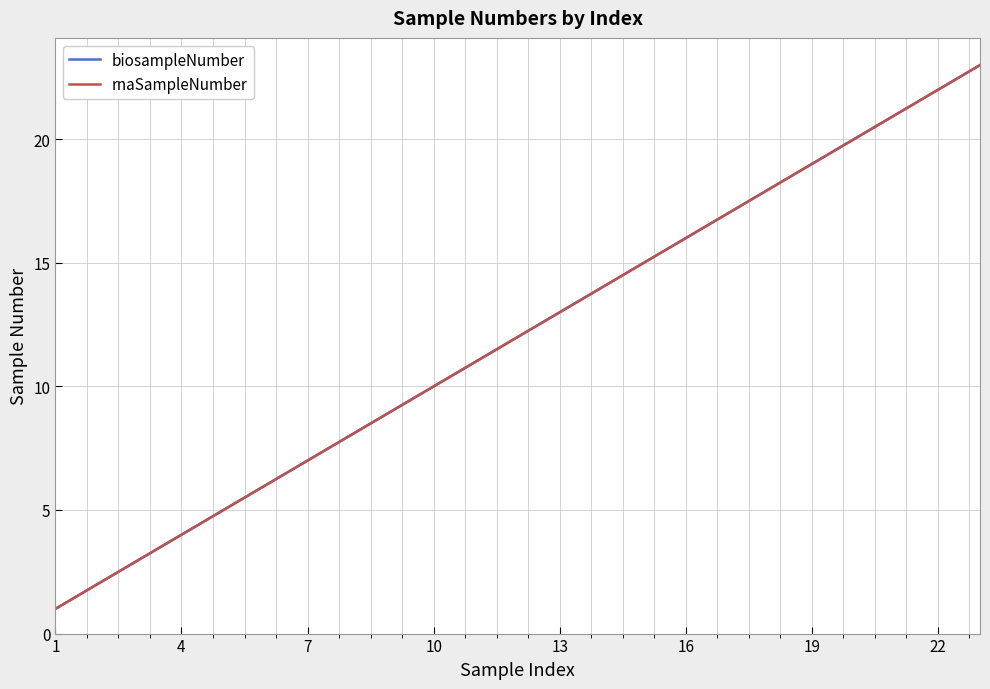

What is the average value of the biosampleNumber series?

12